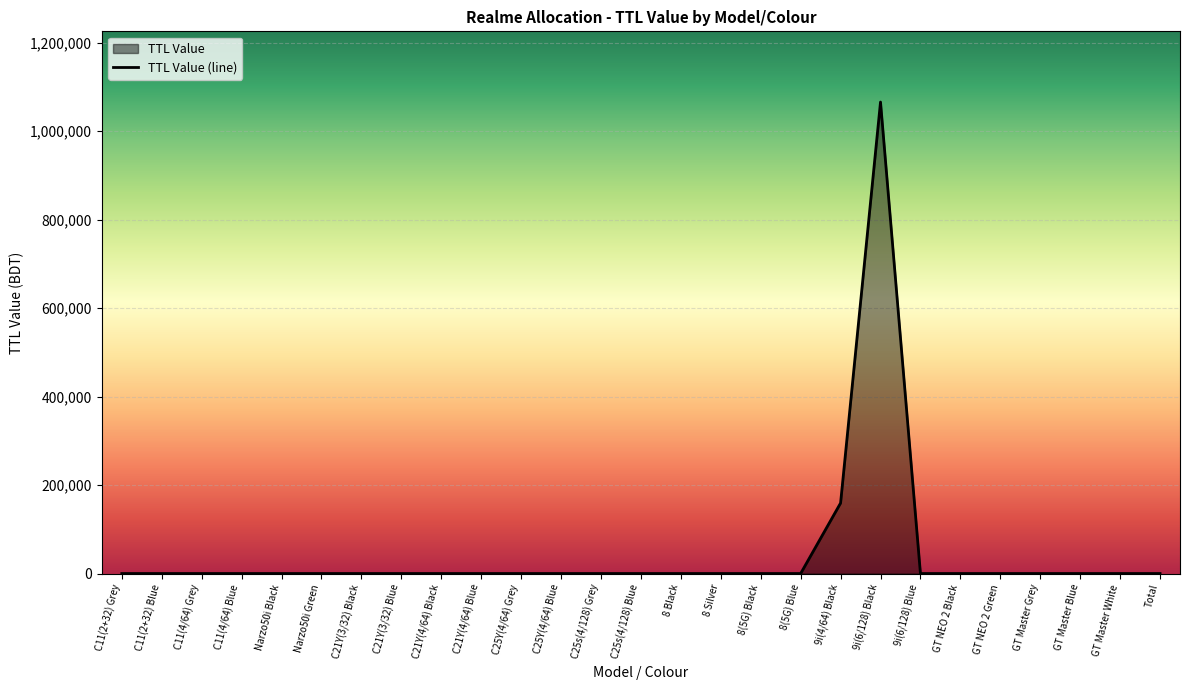

At which category does the data reach its first local peak?

9i(6/128) Black